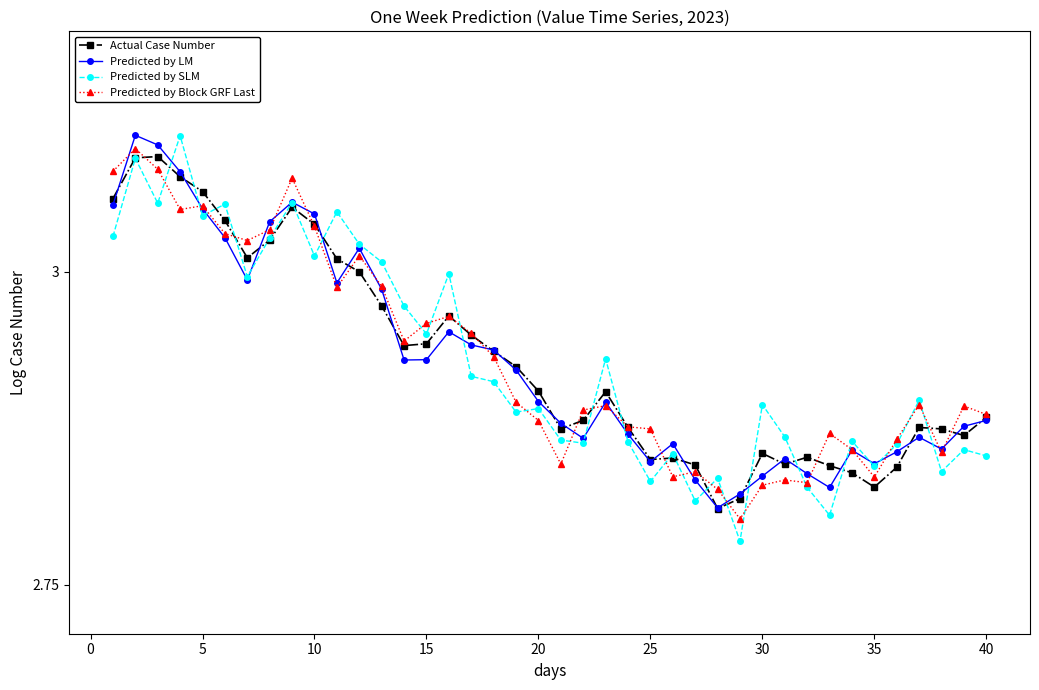

Does the chart have visible grid lines?

No